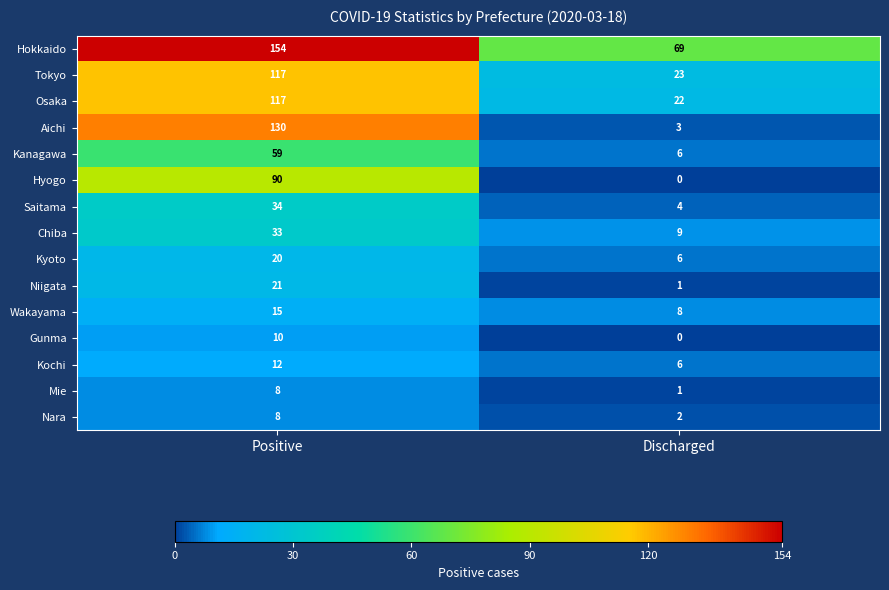

Where is Aichi nearest to the value 66?

Discharged